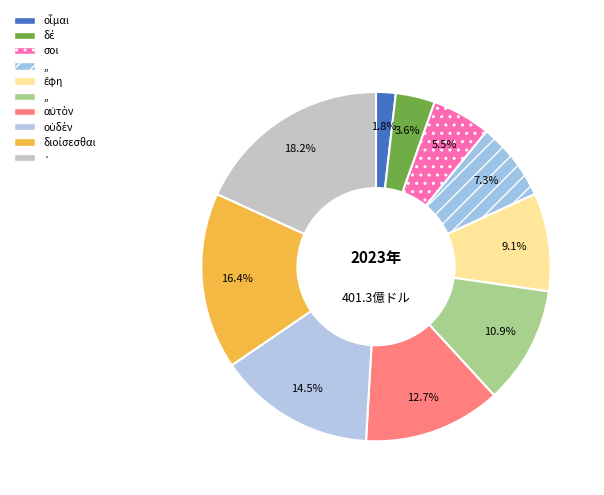

How many segments does this pie chart have?

10